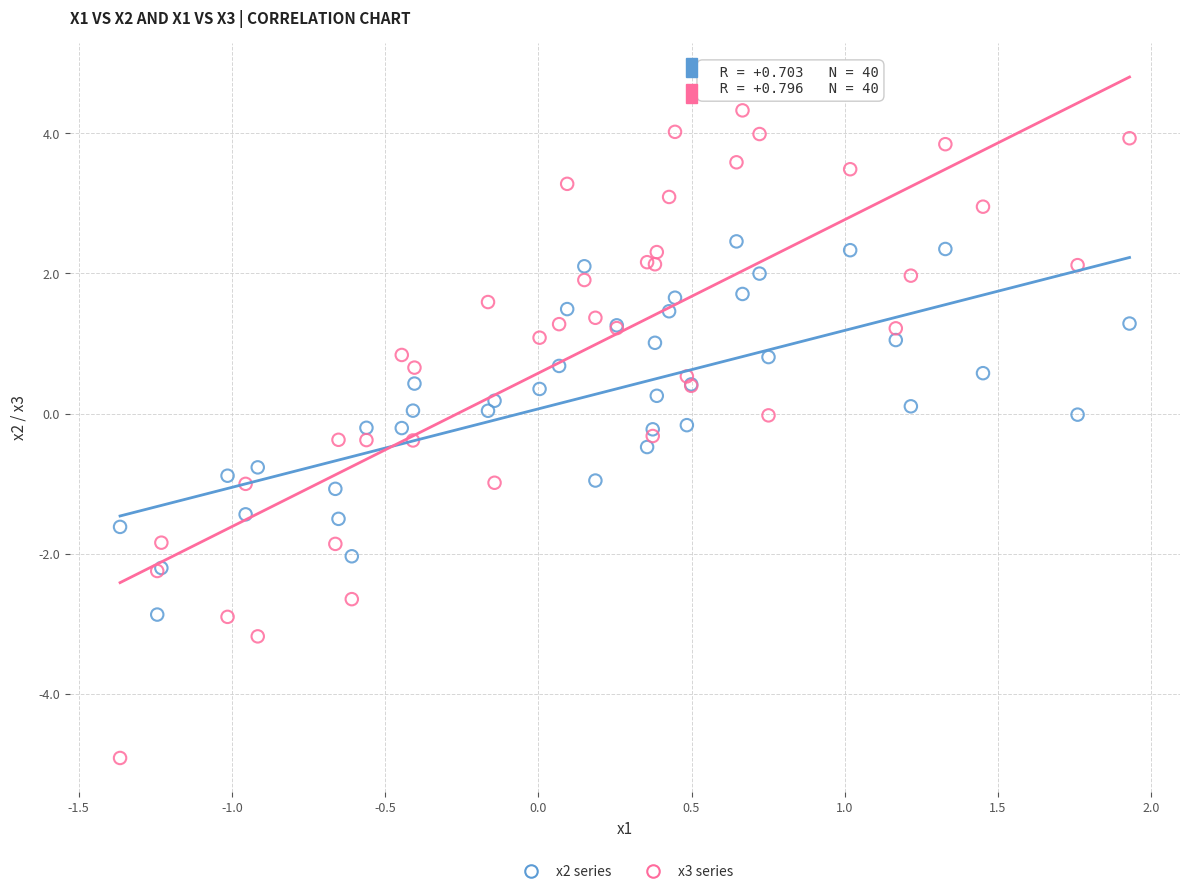

Which series contains the lowest Y value?

x3 series